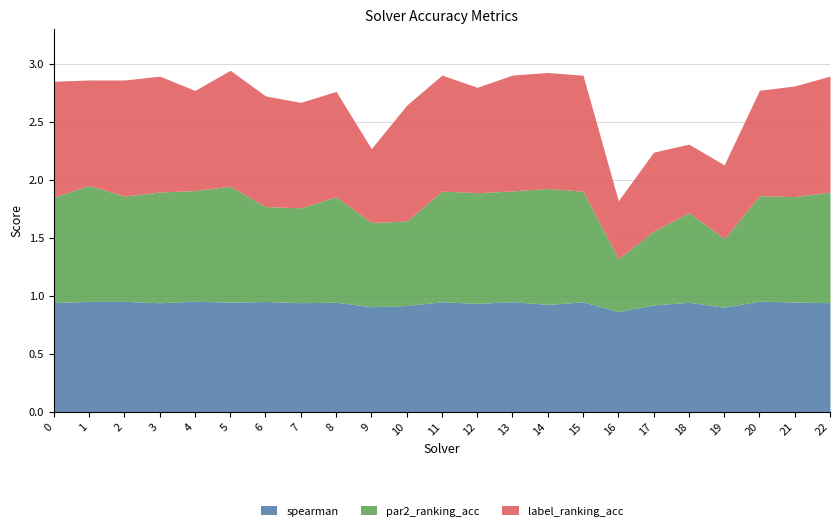

Is it true that label_ranking_acc equals 0.5 at 2?

False